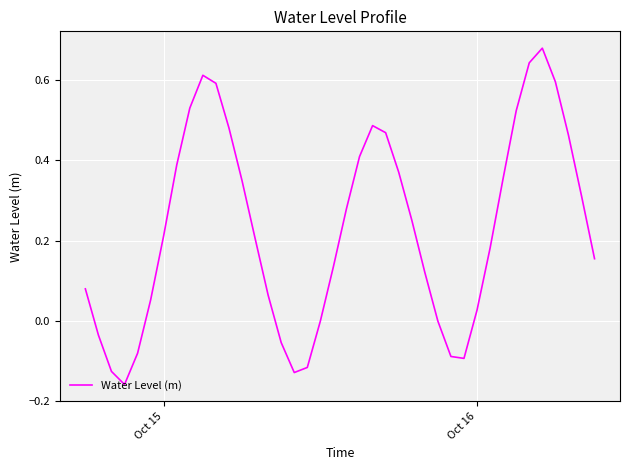

How many series are shown in this chart?

1